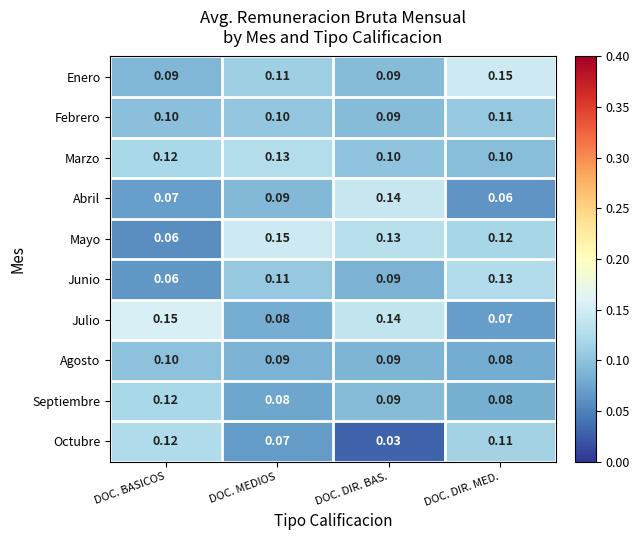

Rank the categories by Abril value from lowest to highest.

DOC. DIR. MED., DOC. BASICOS, DOC. MEDIOS, DOC. DIR. BAS.